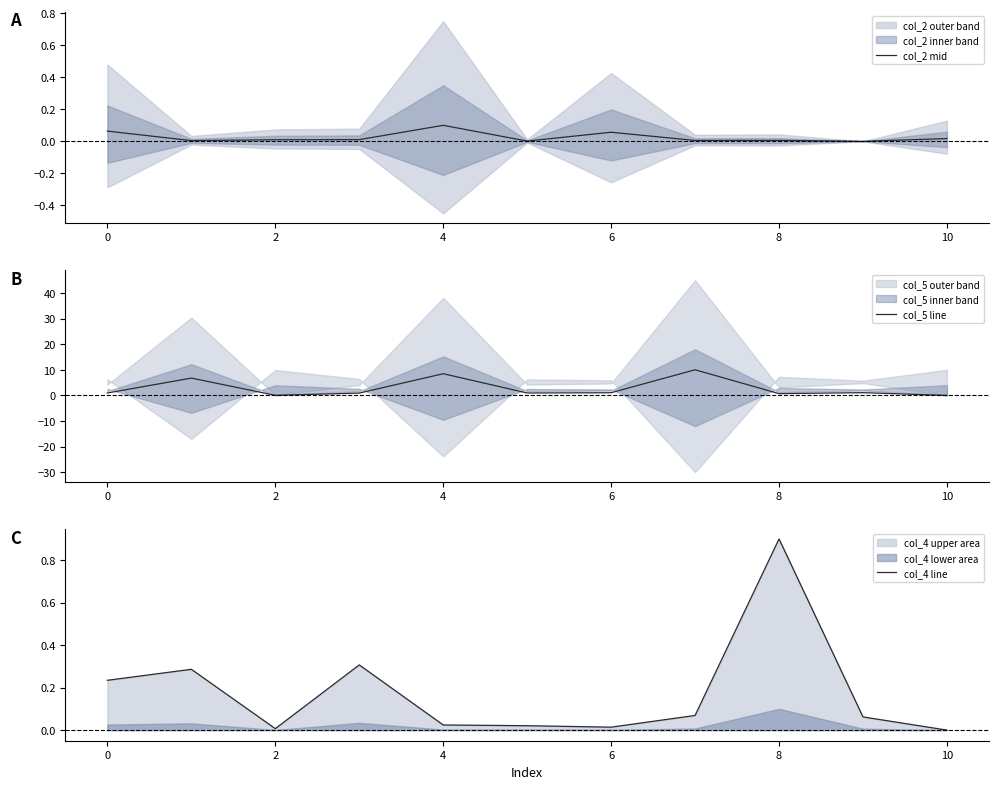

What is the highest value of the col_4 line series?

0.9